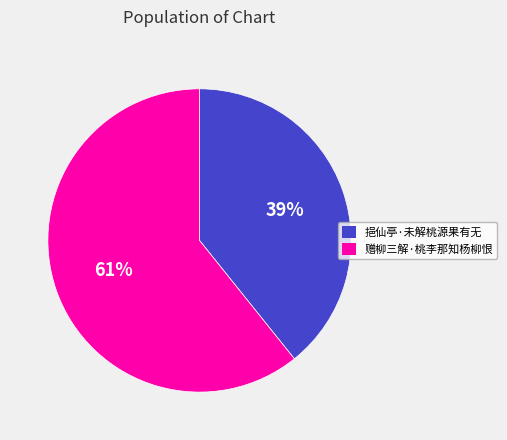

To the nearest percent, what is the difference between the largest and smallest slice percentages?

22%